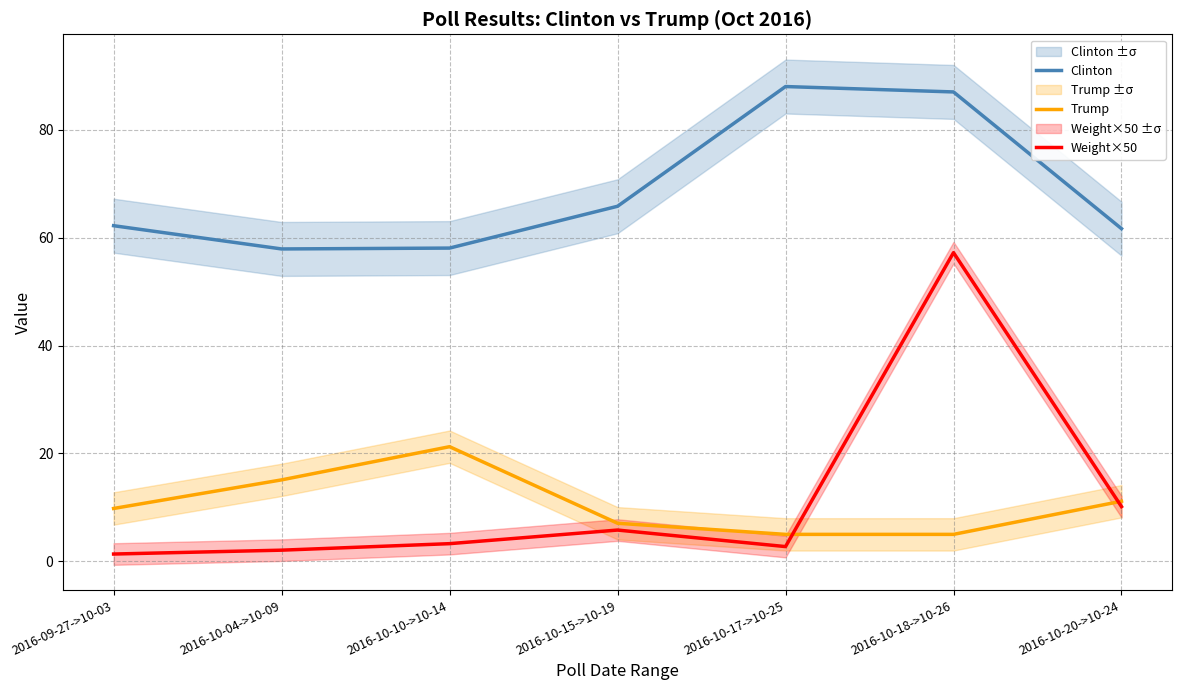

What is the value of the Clinton point at the 3rd from the left?

58.1